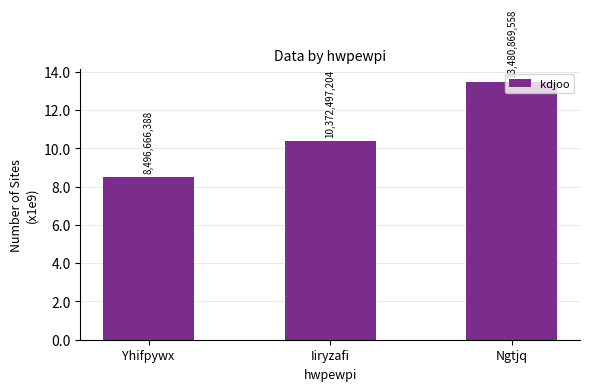

Are the bars horizontal?

No